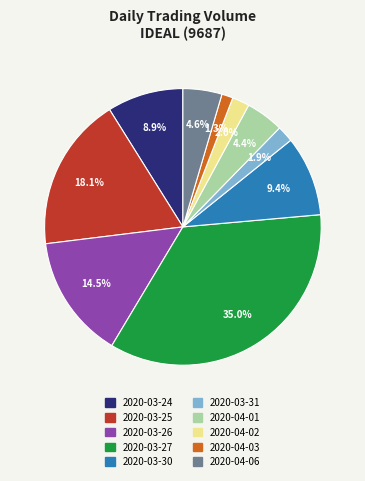

Count the number of slices in the pie.

10